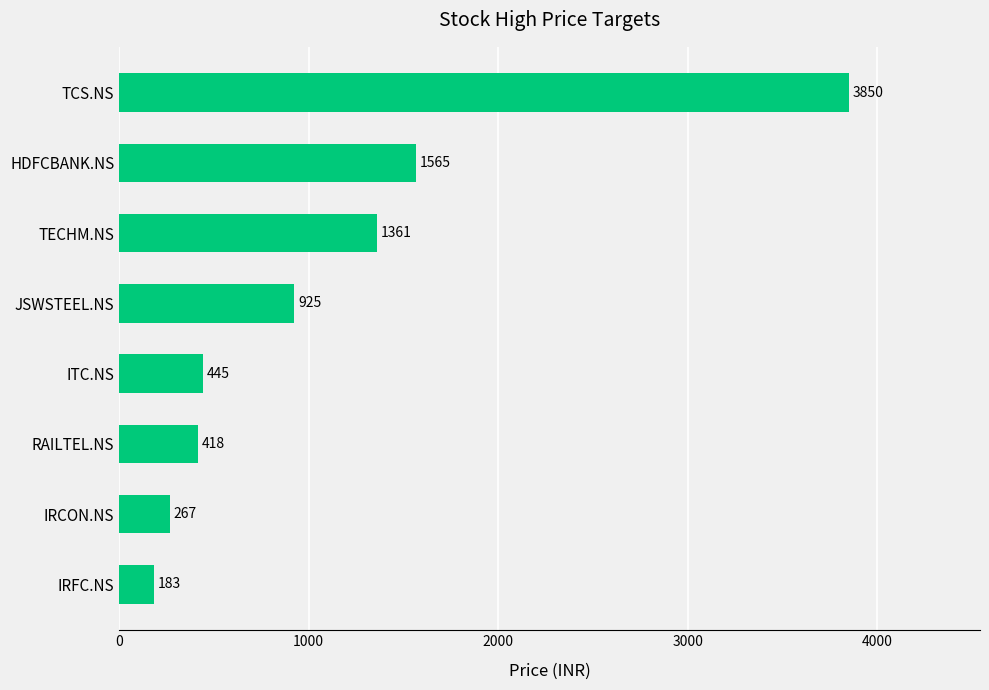

Which label corresponds to the largest value in the chart?

TCS.NS